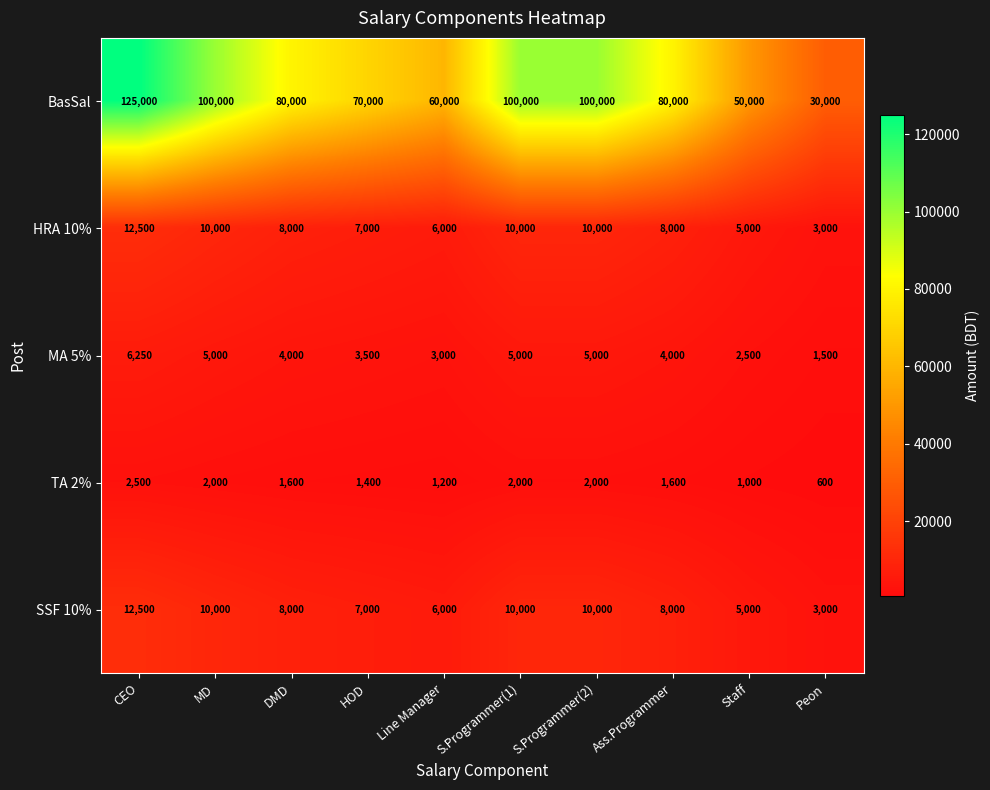

Count the MA 5% values in the range 3000 to 5000.

7